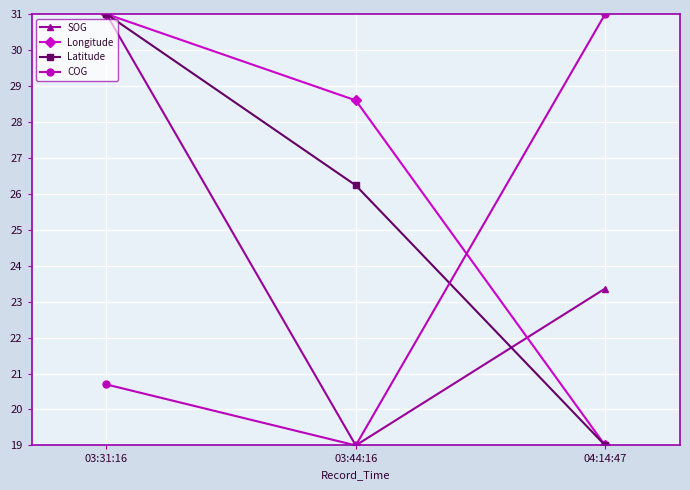

Reading left to right, transcribe all the data shown in this chart.

SOG: 31.0	19.0	23.4
Longitude: 31.0	28.6	19.0
Latitude: 31.0	26.2	19.0
COG: 20.7	19.0	31.0